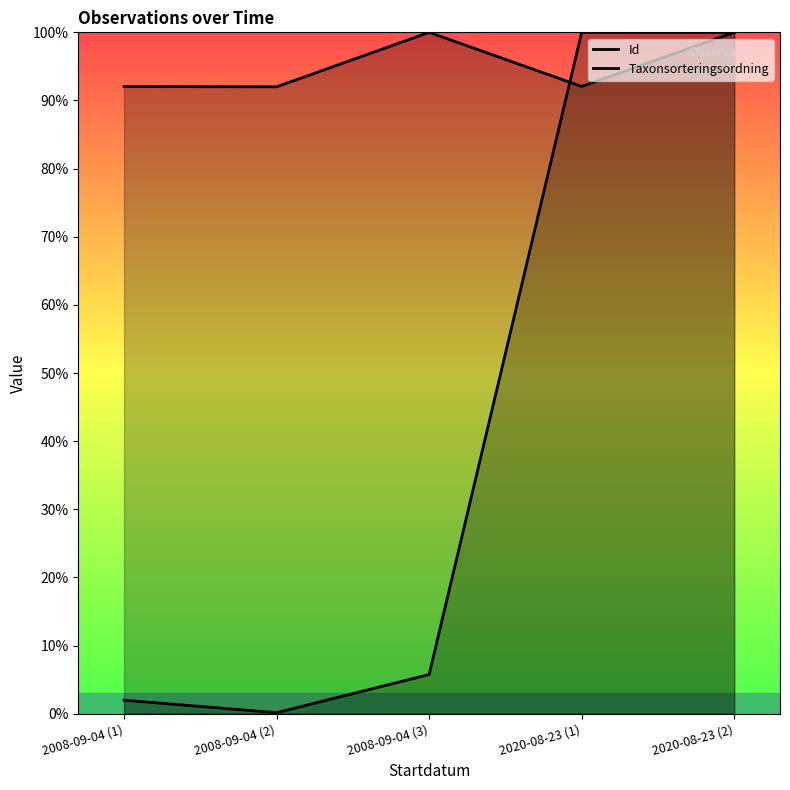

Is the value of Id at 2020-08-23 (1) greater than the value of Taxonsorteringsordning at 2020-08-23 (1)?

Yes